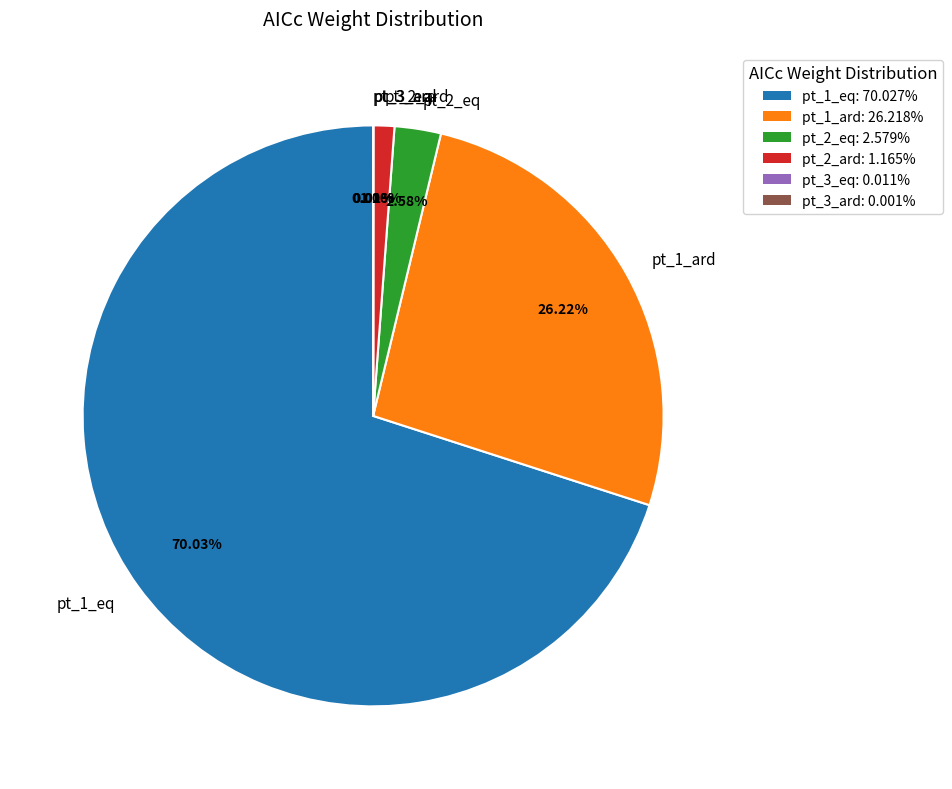

Does pt_1_eq account for over 50% of the chart?

Yes